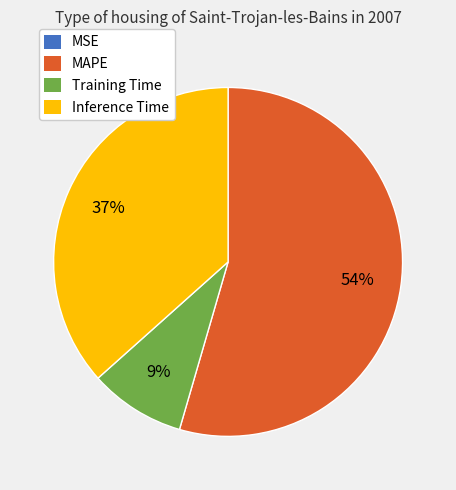

Does any single category account for the majority?

Yes